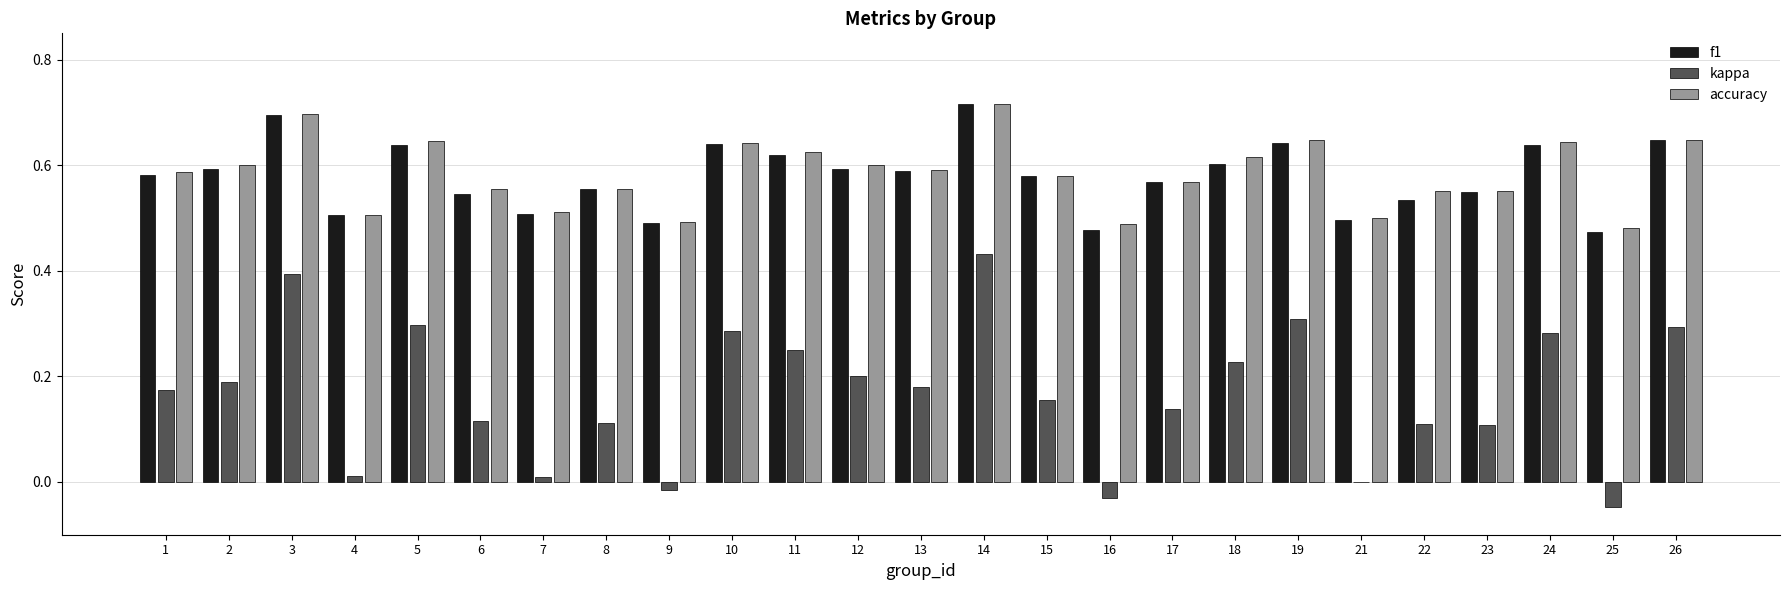

What is the total value across all series at 1?

1.3